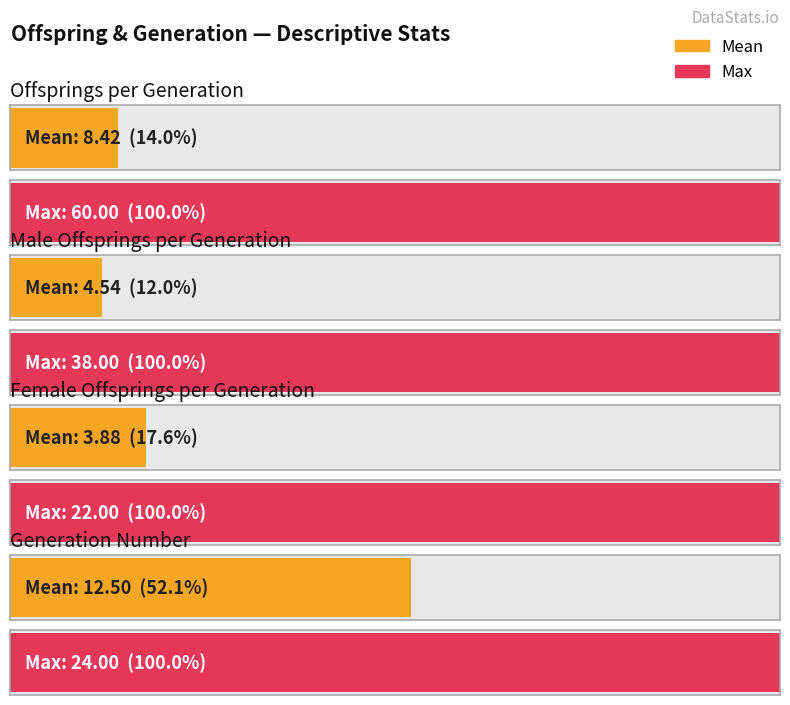

What value does the max series have at generation_number?

24.0